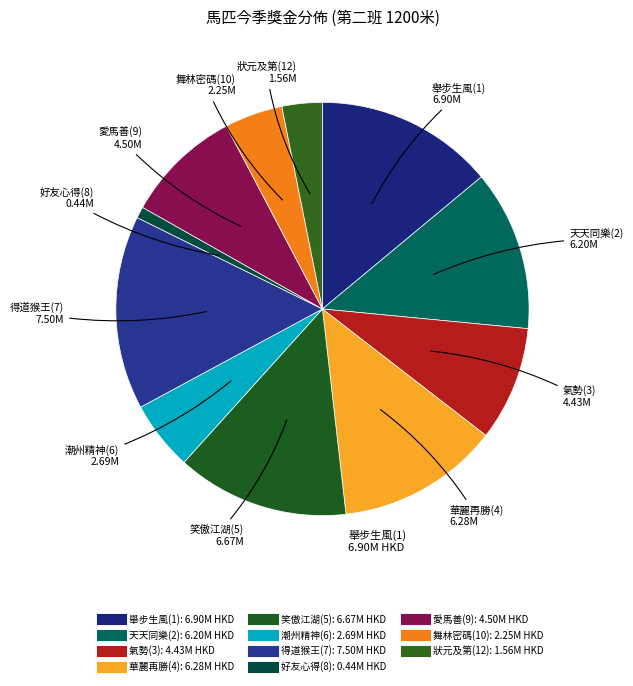

Is there a majority slice in this chart?

No